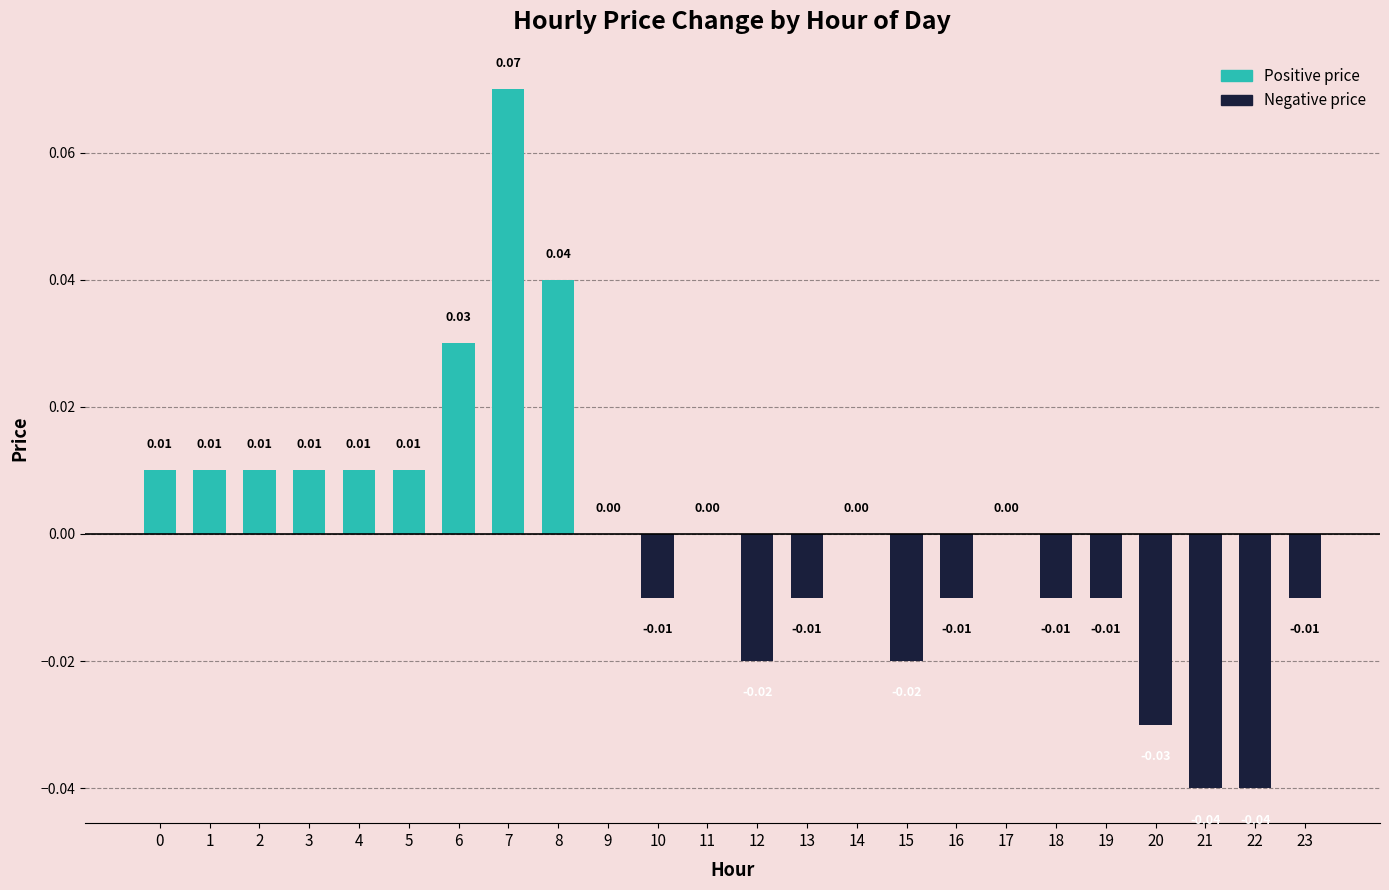

How many data points does each series have?

24